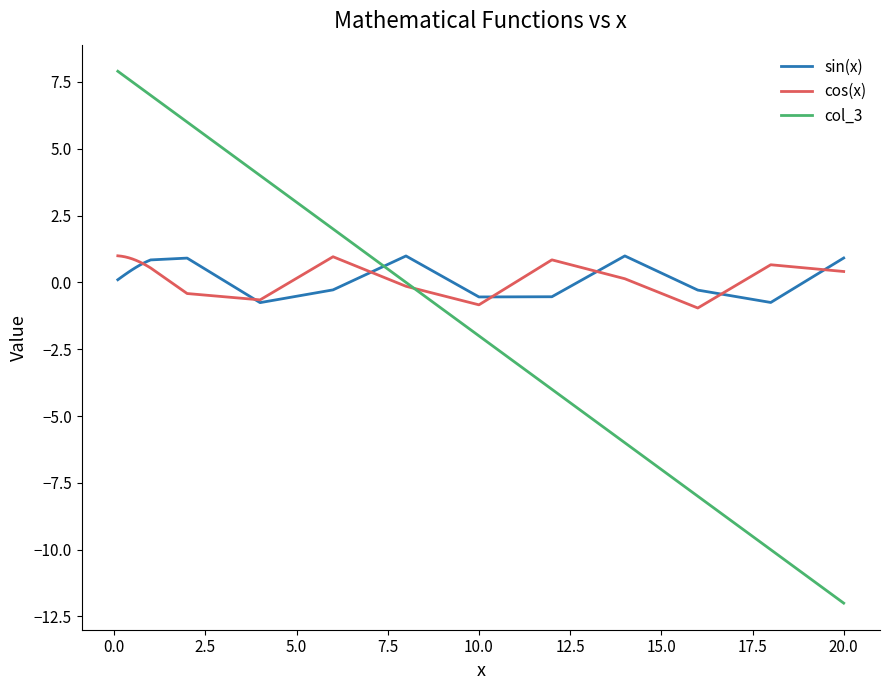

What is the average value of the col_3 series?

2.2